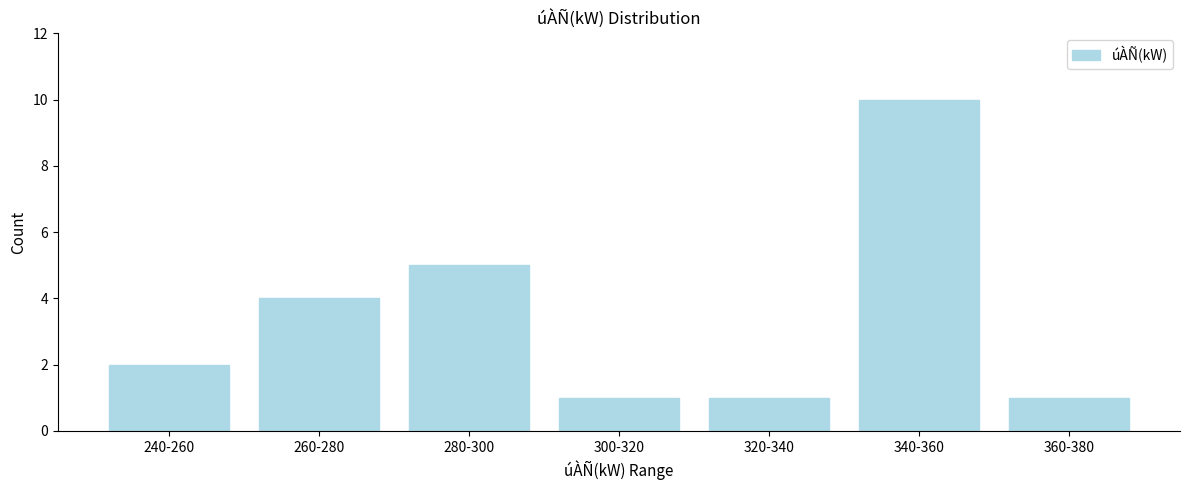

Reading left to right, extract all data points from this chart.

2	4	5	1	1	10	1